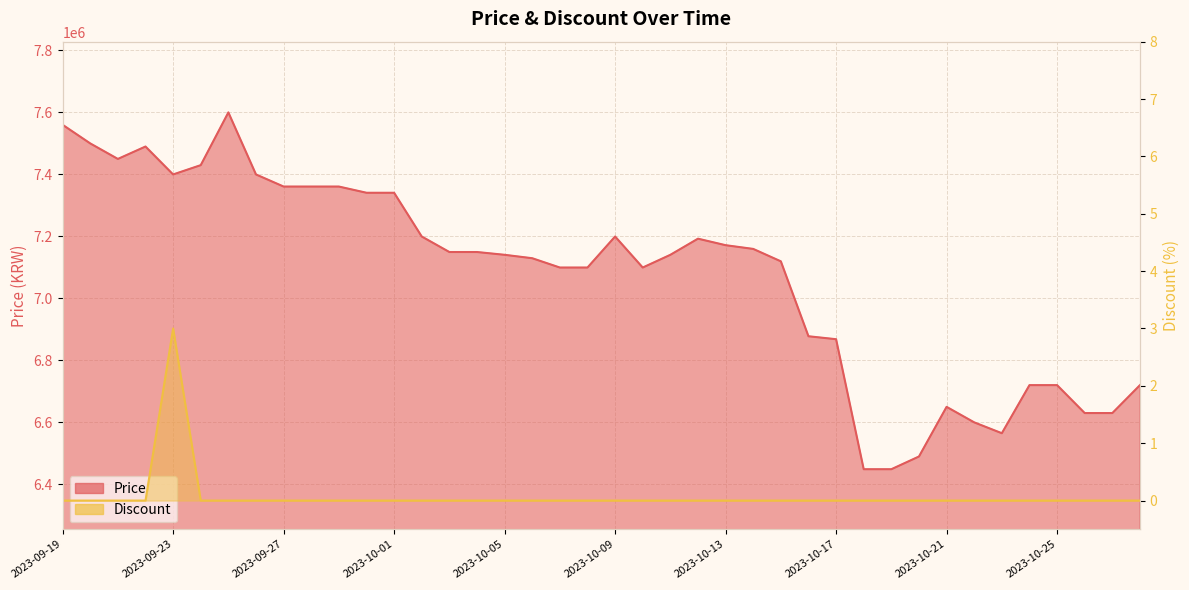

List the series in order of their peak value, lowest first.

Discount, Price